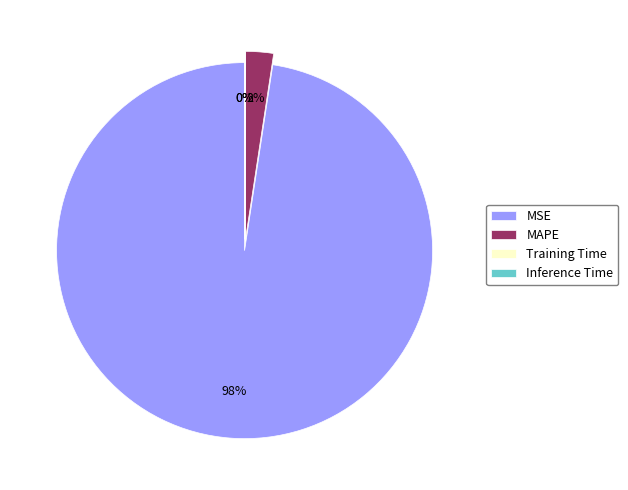

Which category has the biggest portion of the pie?

MSE